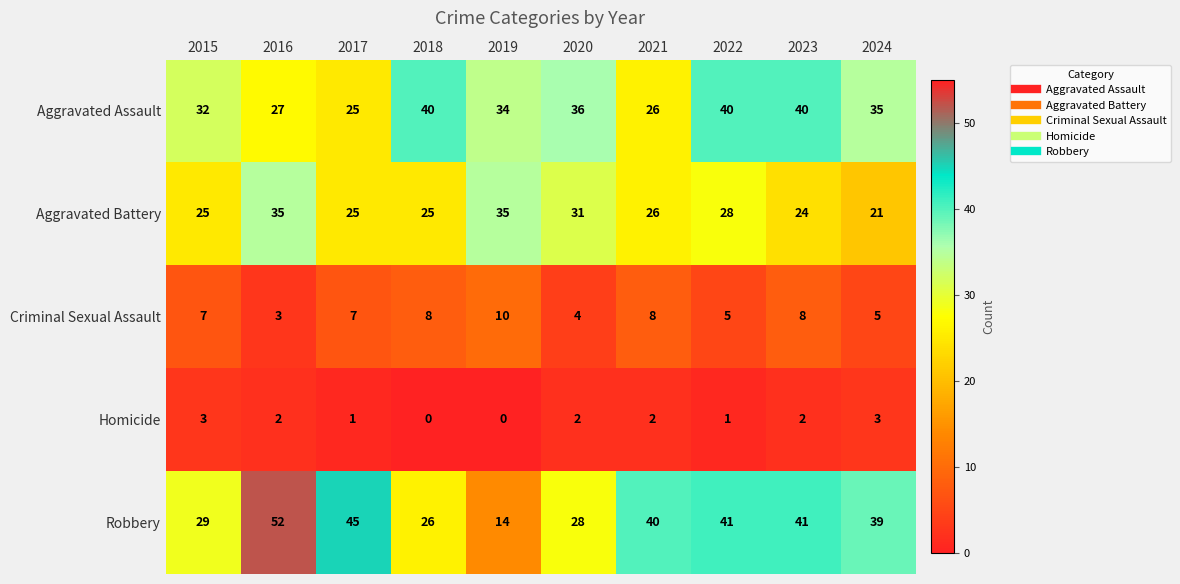

What is the difference between the highest and lowest values at 2018?

40